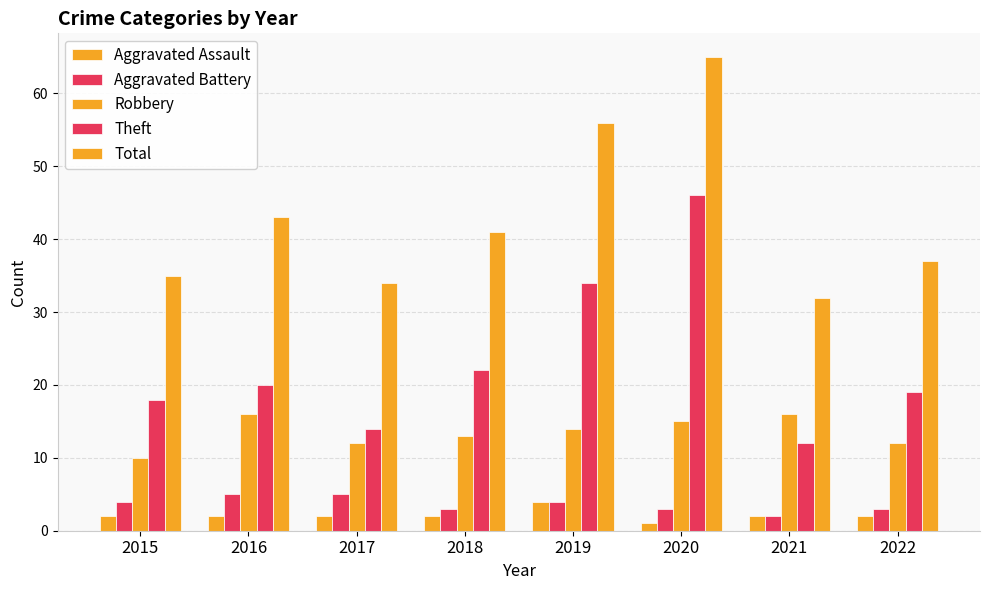

Are the bars horizontal?

No